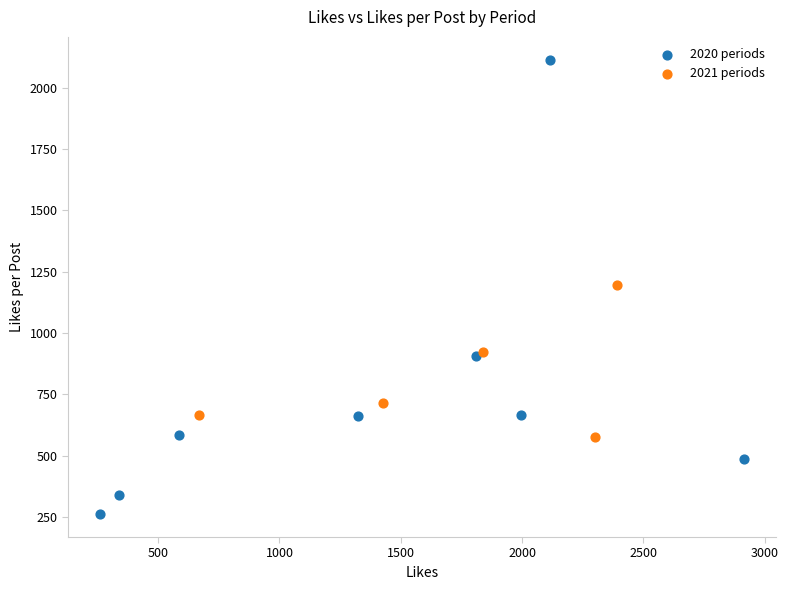

Which series reaches the maximum Y coordinate?

2020 periods